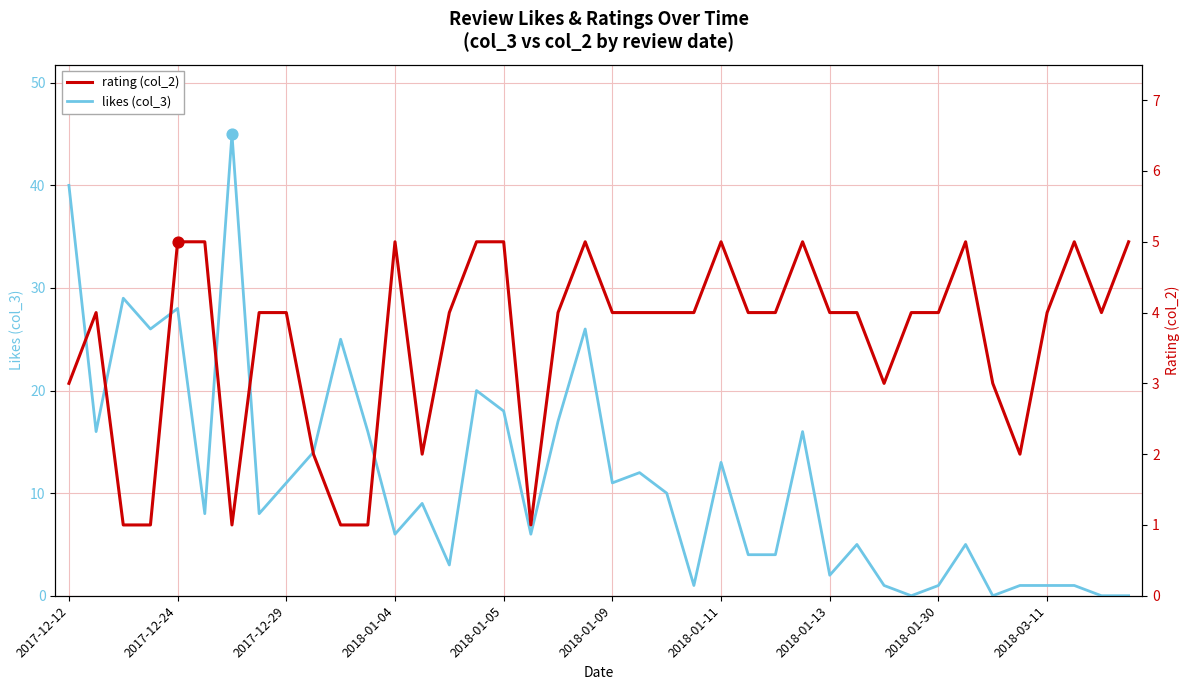

Which series has the largest total across all categories?

likes (col_3)